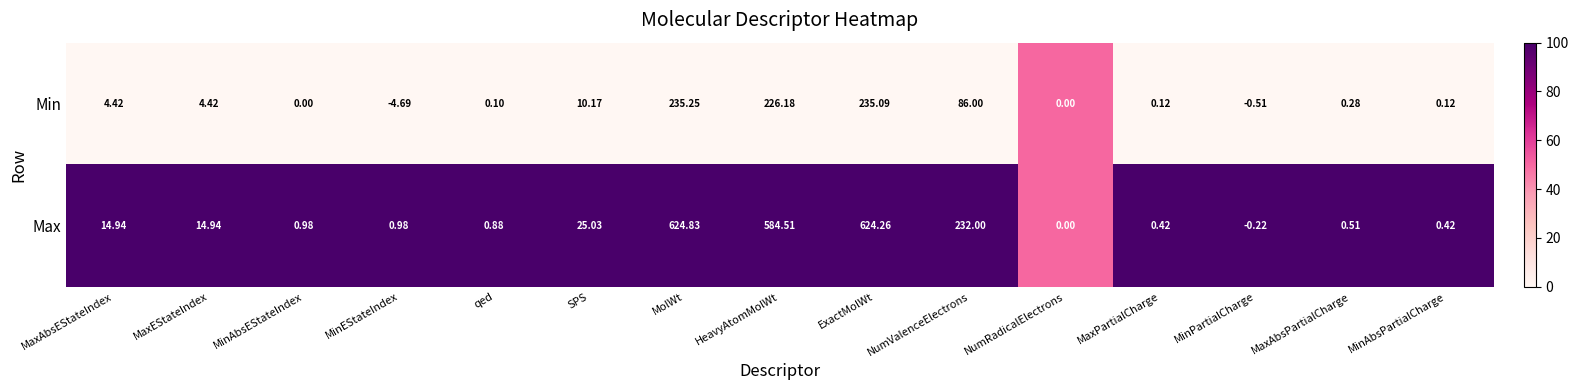

Where is Max nearest to the value 312?

NumValenceElectrons